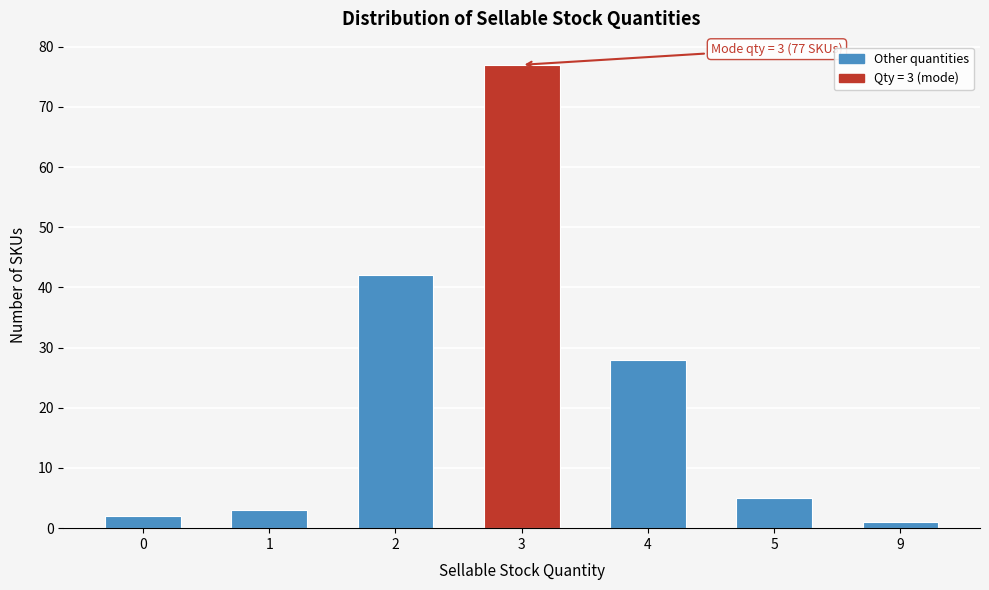

Reading right to left, what are all the values shown in this chart?

9=1	5=5	4=28	3=77	2=42	1=3	0=2